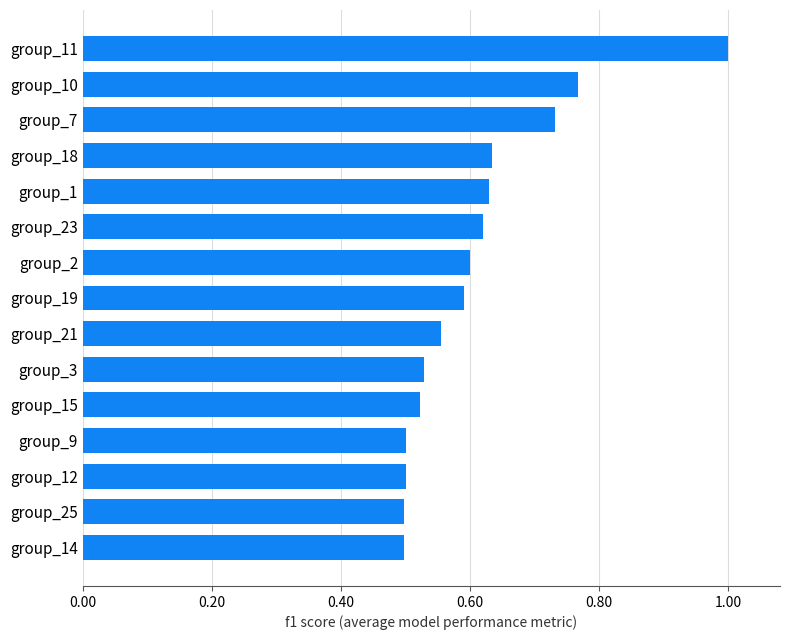

What is the difference between the second highest and second lowest values?

0.3